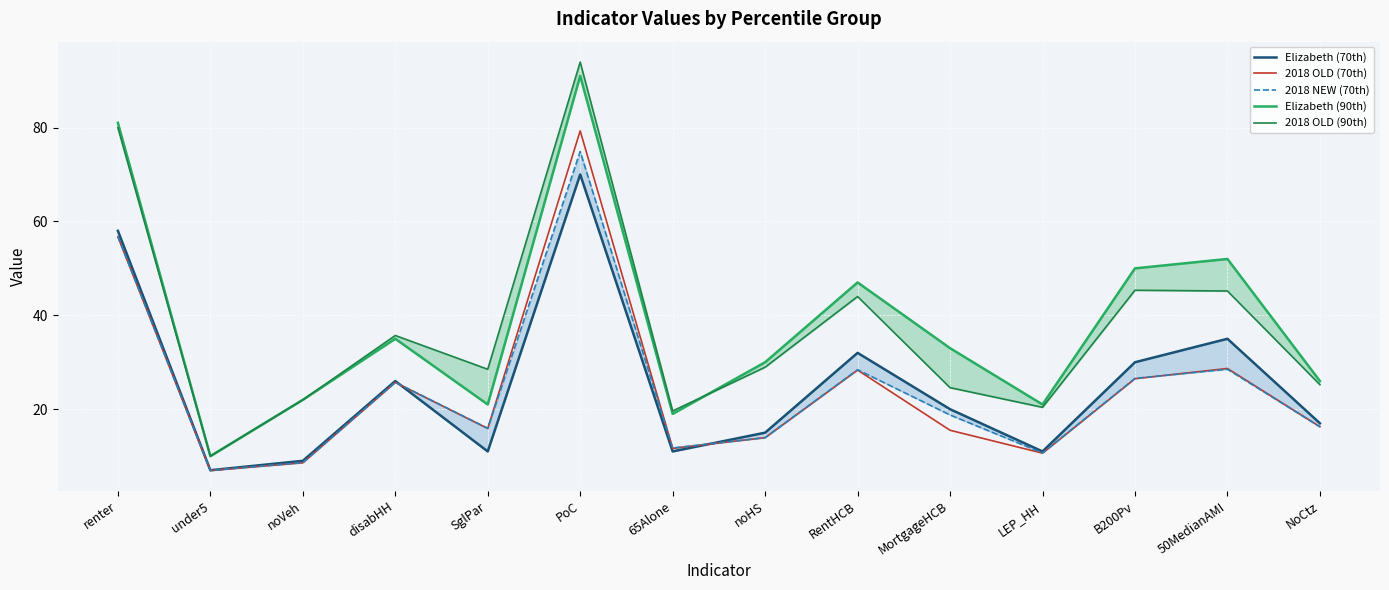

What is the minimum value shown in the chart?

6.9